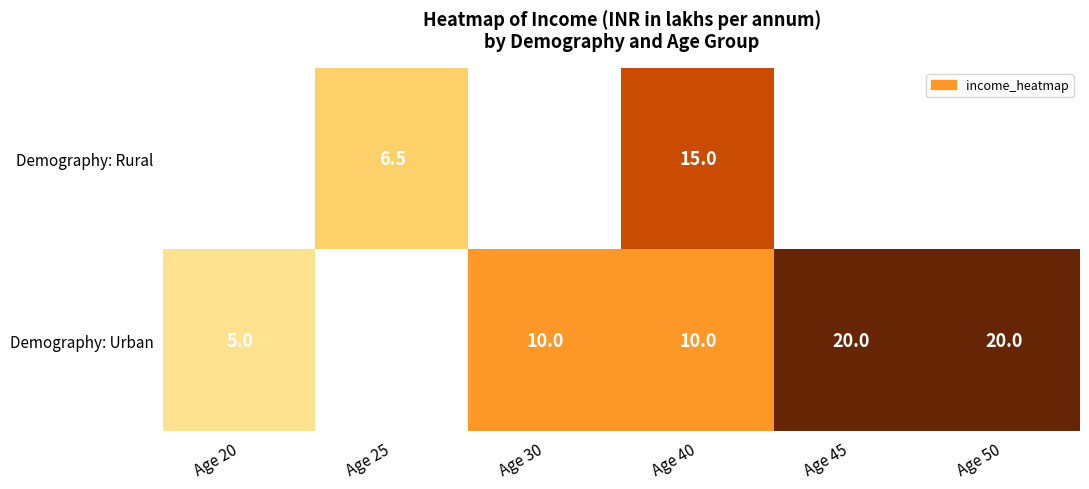

True or false: Demography: Urban has a value of 14.4 at Age 40.

False